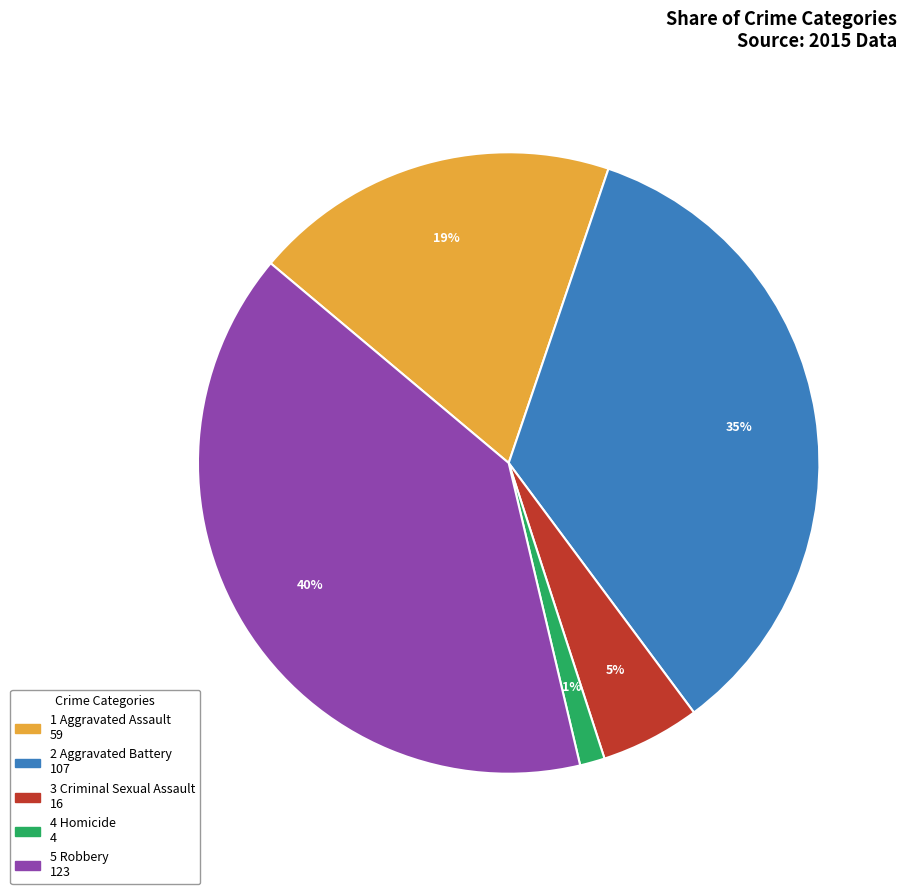

Is there any slice that represents more than half of the pie?

No